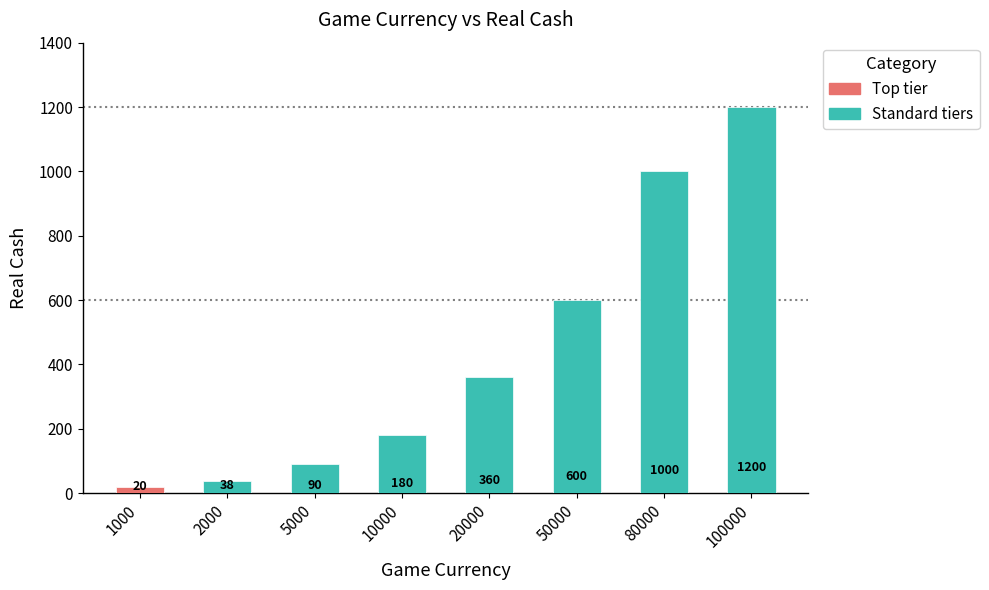

What is the change in value from 10000 to 50000?

+420